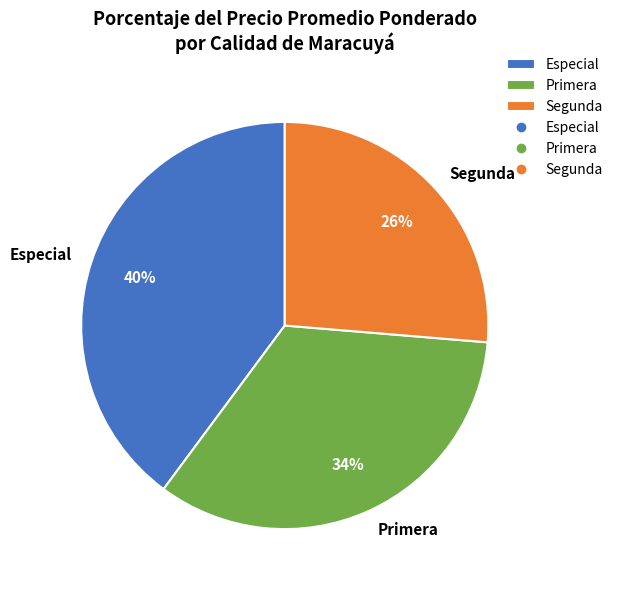

True or false: Especial accounts for 49% of the total.

False